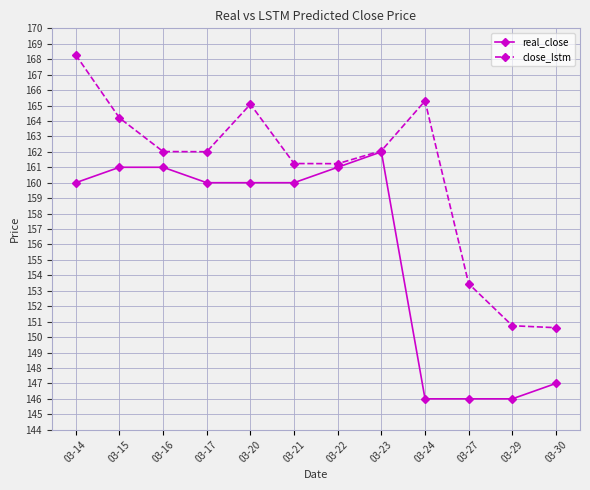

Is the value of close_lstm at 03-24 greater than the value of real_close at 03-24?

Yes